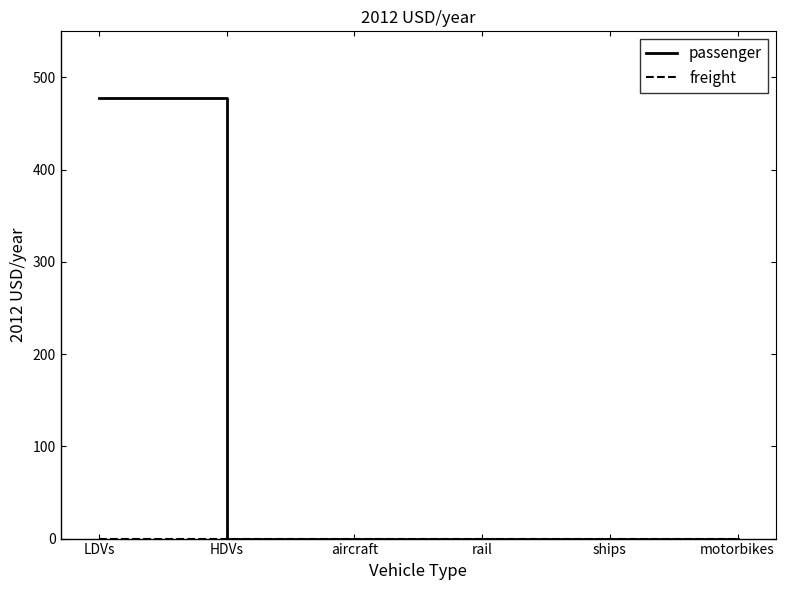

What is the maximum value shown in the chart?

477.3